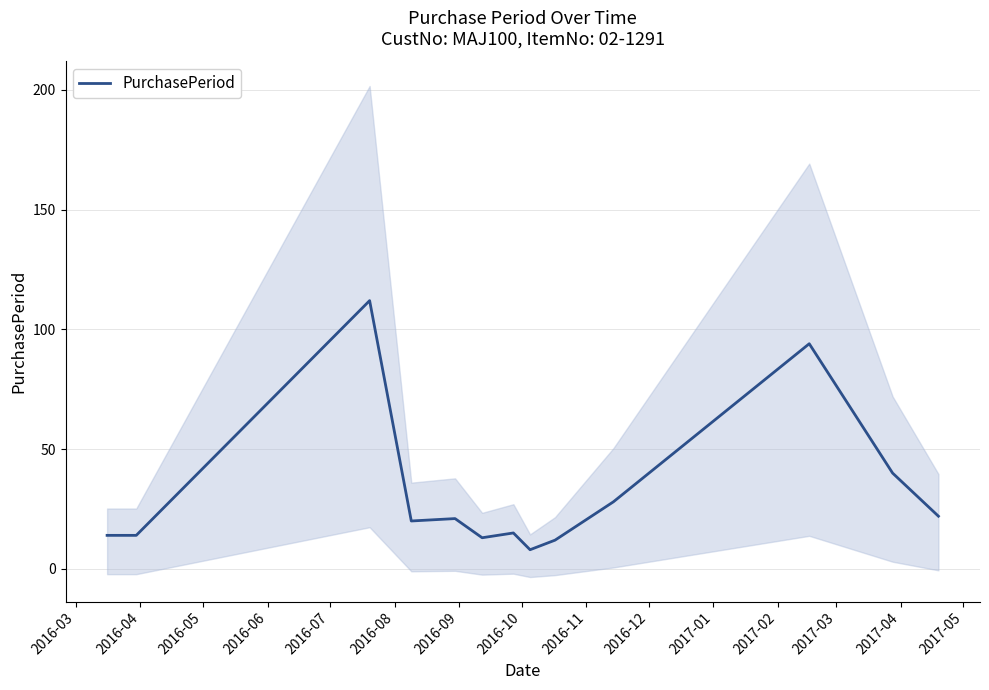

What is the minimum value for PurchasePeriod?

8